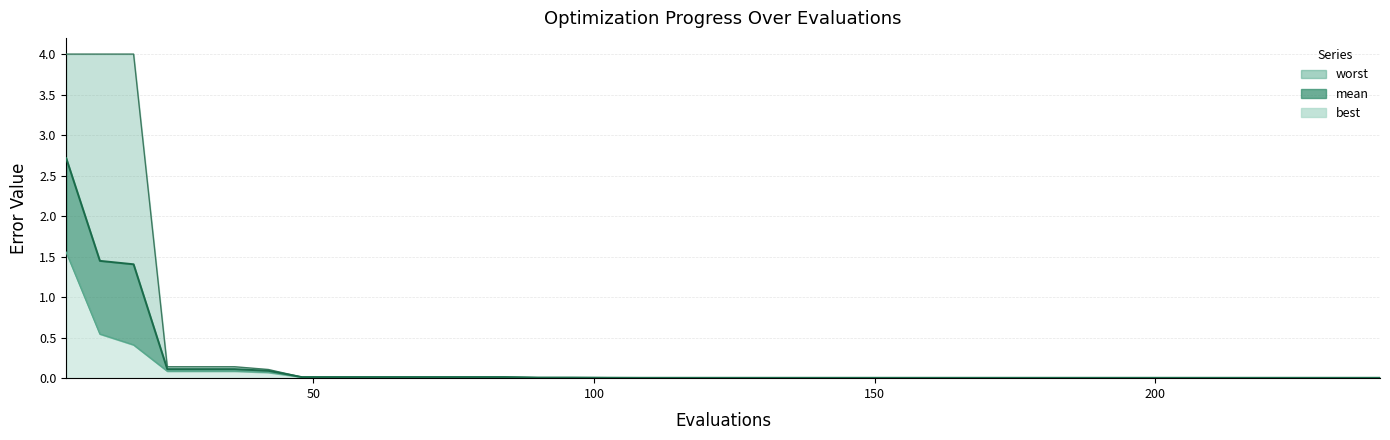

List the series in order of their peak value, highest first.

worst, mean, best